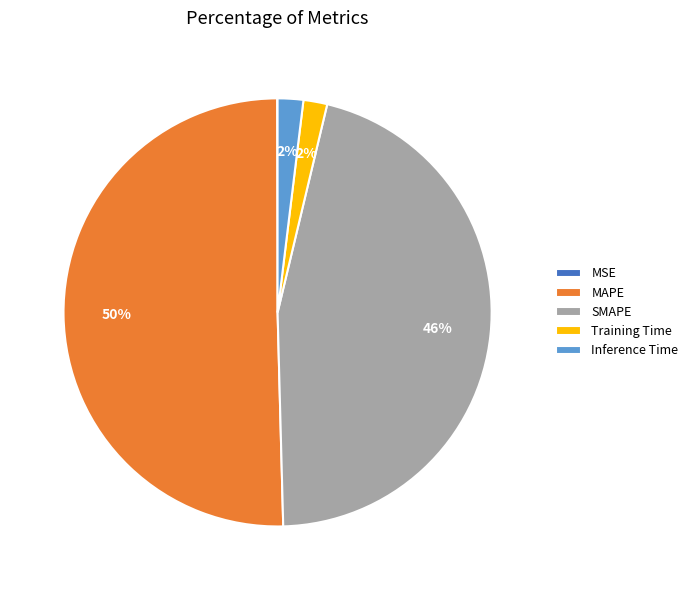

True or false: Training Time accounts for 12% of the total.

False